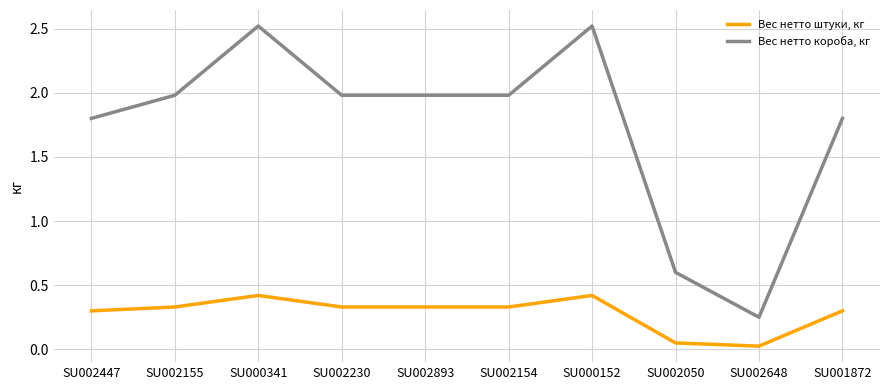

What is the spread (max minus min) of values at SU000341?

2.1